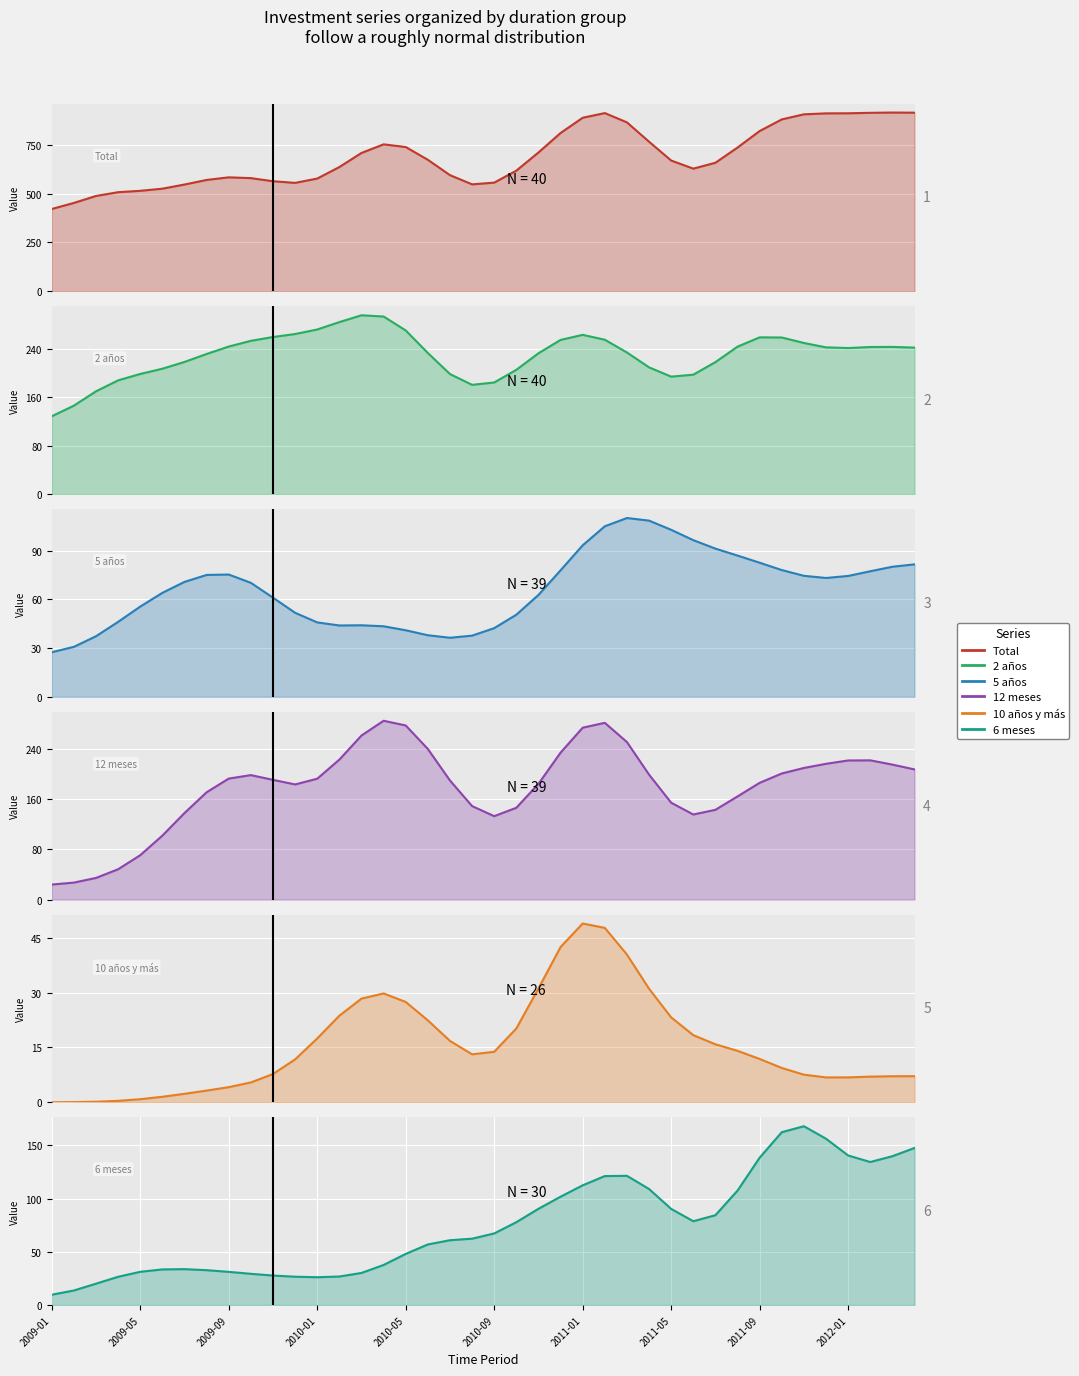

What is the label of the 7th point from the right?

2011-10